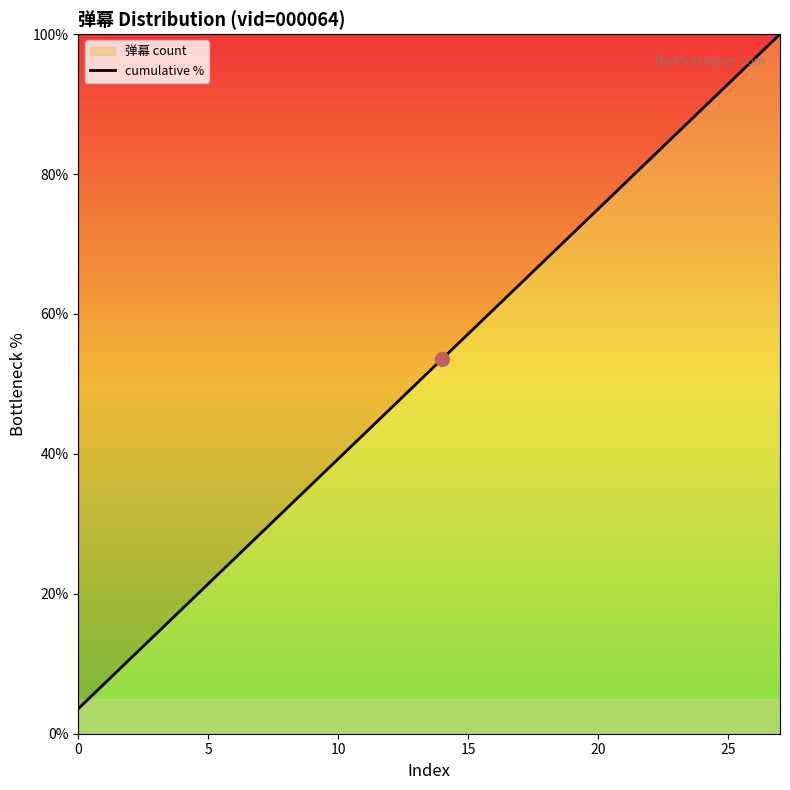

Read the value at 25.

92.9